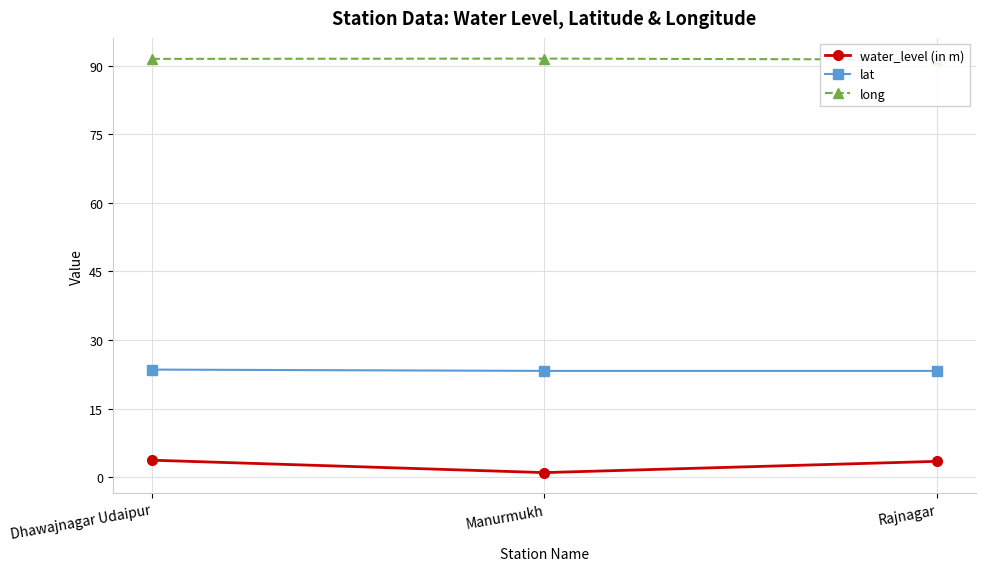

How many values in the water_level (in m) series are below 3?

1